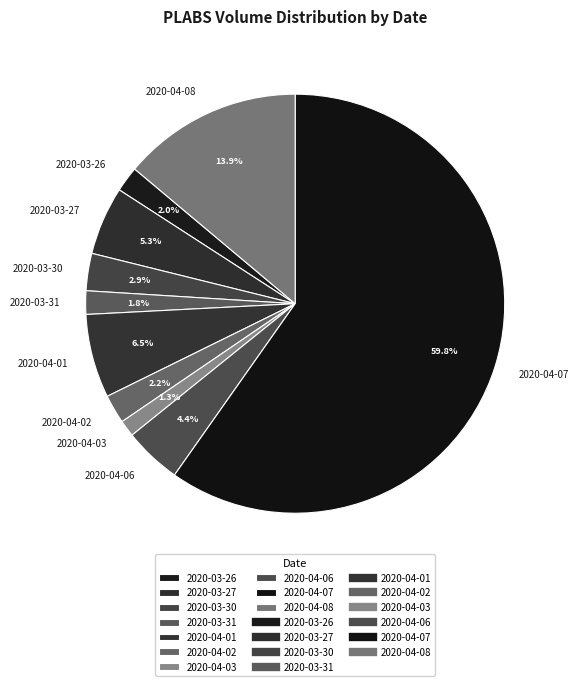

Between 2020-03-27 and 2020-03-31, which is larger?

2020-03-27